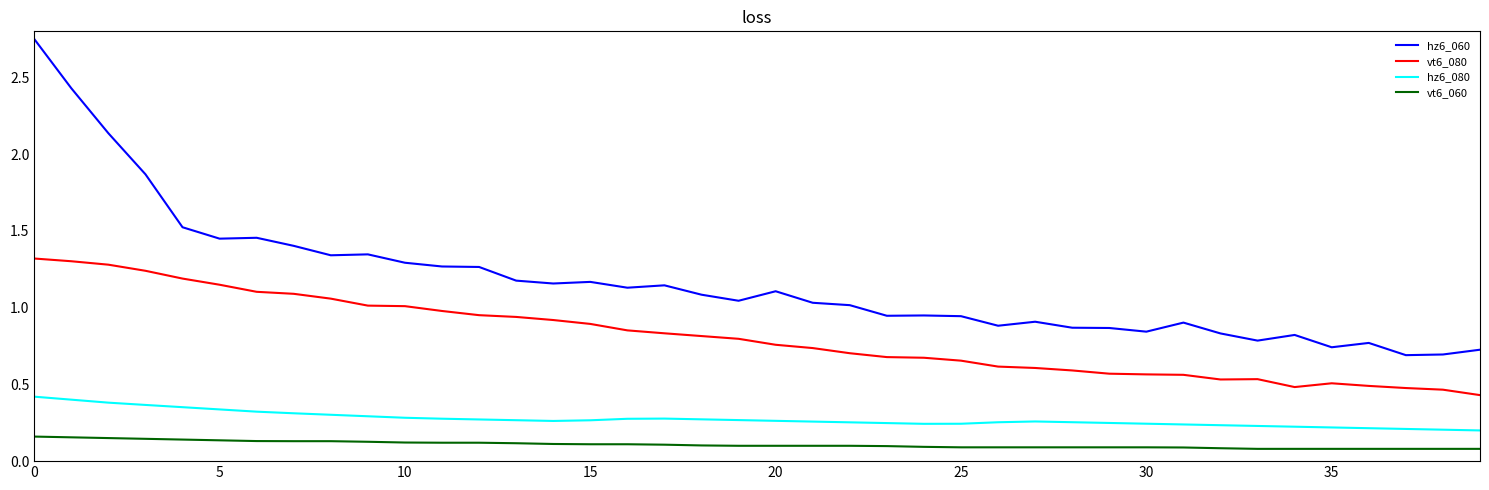

True or false: hz6_080 and vt6_060 intersect in this chart.

False